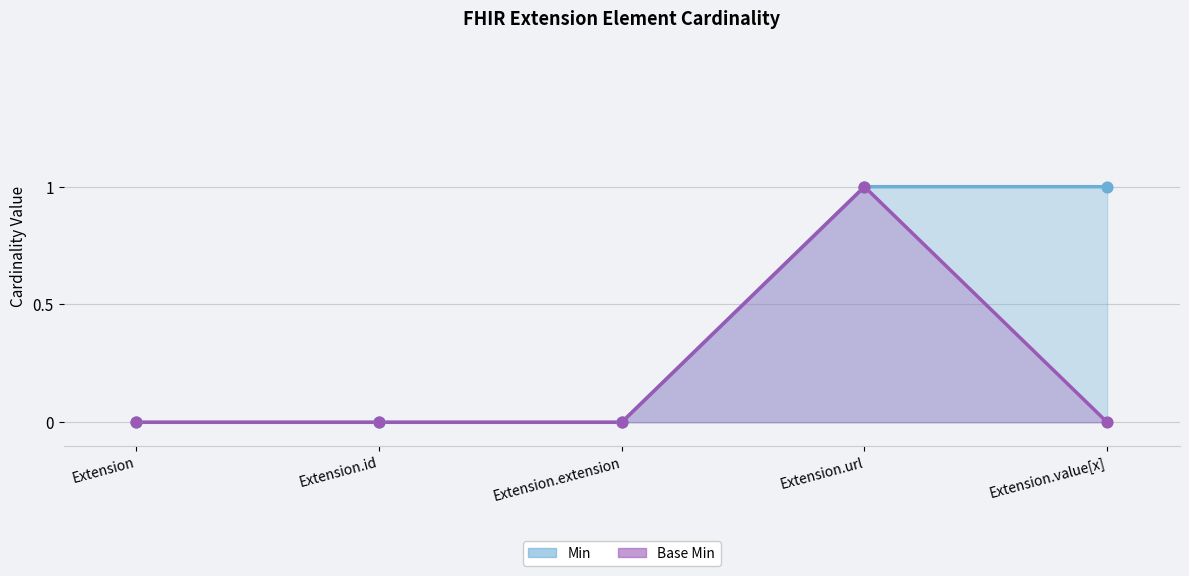

What is the total value across all series at Extension.url?

2